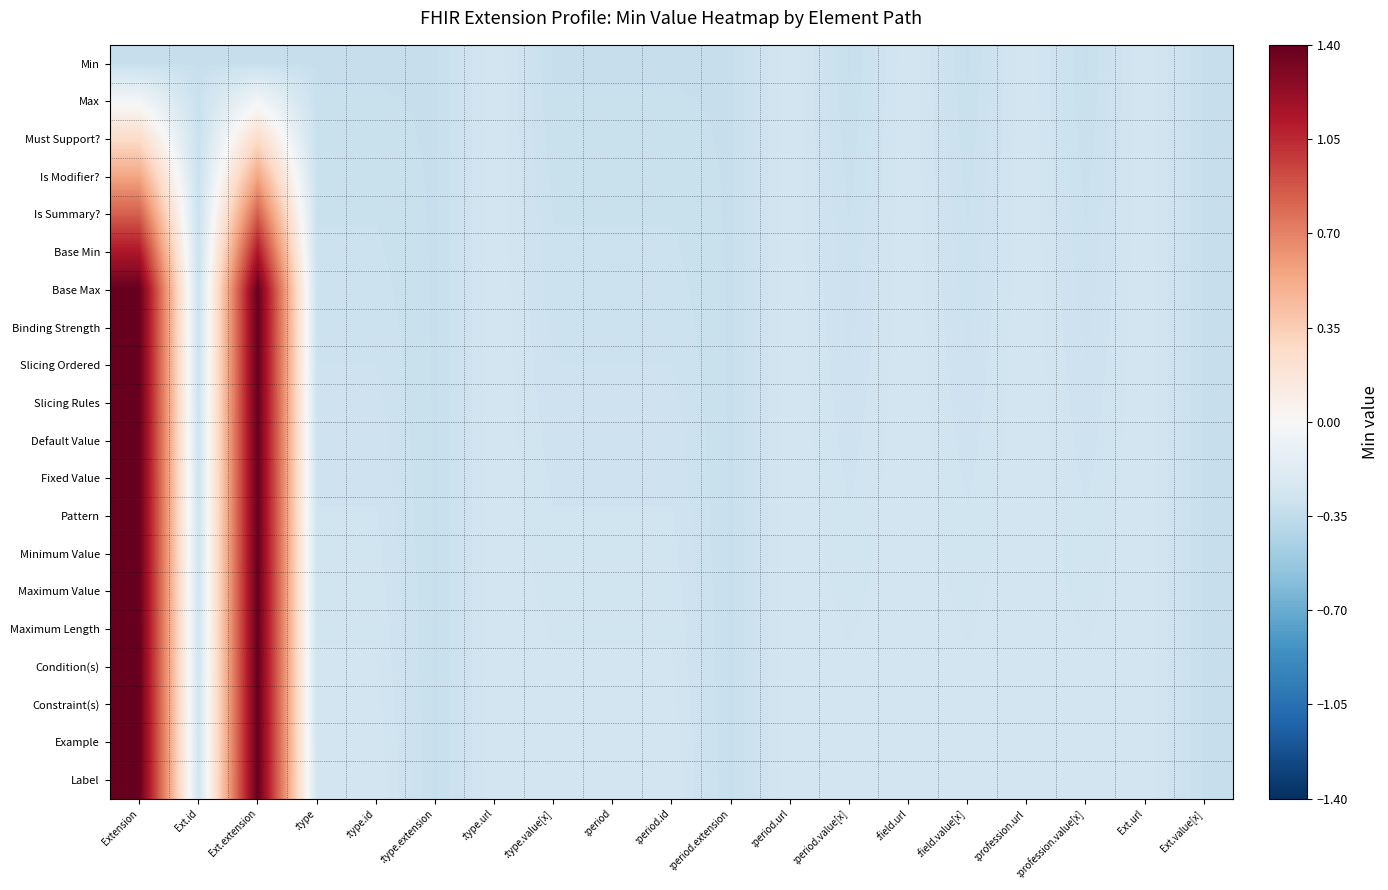

Reading left to right, what are all the values shown in this chart?

Min: Extension=-0.3	Ext.id=-0.3	Ext.extension=-0.3	:type=-0.3	:type.id=-0.3	:type.extension=-0.3	:type.url=-0.3	:type.value[x]=-0.3	:period=-0.3	:period.id=-0.3	:period.extension=-0.3	:period.url=-0.3	:period.value[x]=-0.3	:field.url=-0.3	:field.value[x]=-0.3	:profession.url=-0.3	:profession.value[x]=-0.3	Ext.url=-0.3	Ext.value[x]=-0.3
Max: Extension=-0.0	Ext.id=-0.3	Ext.extension=-0.0	:type=-0.3	:type.id=-0.3	:type.extension=-0.3	:type.url=-0.3	:type.value[x]=-0.3	:period=-0.3	:period.id=-0.3	:period.extension=-0.3	:period.url=-0.3	:period.value[x]=-0.3	:field.url=-0.3	:field.value[x]=-0.3	:profession.url=-0.3	:profession.value[x]=-0.3	Ext.url=-0.3	Ext.value[x]=-0.3
Must Support?: Extension=0.3	Ext.id=-0.3	Ext.extension=0.3	:type=-0.3	:type.id=-0.3	:type.extension=-0.3	:type.url=-0.3	:type.value[x]=-0.3	:period=-0.3	:period.id=-0.3	:period.extension=-0.3	:period.url=-0.3	:period.value[x]=-0.3	:field.url=-0.3	:field.value[x]=-0.3	:profession.url=-0.3	:profession.value[x]=-0.3	Ext.url=-0.3	Ext.value[x]=-0.3
Is Modifier?: Extension=0.6	Ext.id=-0.3	Ext.extension=0.6	:type=-0.3	:type.id=-0.3	:type.extension=-0.3	:type.url=-0.3	:type.value[x]=-0.3	:period=-0.3	:period.id=-0.3	:period.extension=-0.3	:period.url=-0.3	:period.value[x]=-0.3	:field.url=-0.3	:field.value[x]=-0.3	:profession.url=-0.3	:profession.value[x]=-0.3	Ext.url=-0.3	Ext.value[x]=-0.3
Is Summary?: Extension=0.8	Ext.id=-0.3	Ext.extension=0.8	:type=-0.3	:type.id=-0.3	:type.extension=-0.3	:type.url=-0.3	:type.value[x]=-0.3	:period=-0.3	:period.id=-0.3	:period.extension=-0.3	:period.url=-0.3	:period.value[x]=-0.3	:field.url=-0.3	:field.value[x]=-0.3	:profession.url=-0.3	:profession.value[x]=-0.3	Ext.url=-0.3	Ext.value[x]=-0.3
Base Min: Extension=1.1	Ext.id=-0.3	Ext.extension=1.1	:type=-0.3	:type.id=-0.3	:type.extension=-0.3	:type.url=-0.3	:type.value[x]=-0.3	:period=-0.3	:period.id=-0.3	:period.extension=-0.3	:period.url=-0.3	:period.value[x]=-0.3	:field.url=-0.3	:field.value[x]=-0.3	:profession.url=-0.3	:profession.value[x]=-0.3	Ext.url=-0.3	Ext.value[x]=-0.3
Base Max: Extension=1.4	Ext.id=-0.3	Ext.extension=1.4	:type=-0.3	:type.id=-0.3	:type.extension=-0.3	:type.url=-0.3	:type.value[x]=-0.3	:period=-0.3	:period.id=-0.3	:period.extension=-0.3	:period.url=-0.3	:period.value[x]=-0.3	:field.url=-0.3	:field.value[x]=-0.3	:profession.url=-0.3	:profession.value[x]=-0.3	Ext.url=-0.3	Ext.value[x]=-0.3
Binding Strength: Extension=1.4	Ext.id=-0.3	Ext.extension=1.4	:type=-0.3	:type.id=-0.3	:type.extension=-0.3	:type.url=-0.3	:type.value[x]=-0.3	:period=-0.3	:period.id=-0.3	:period.extension=-0.3	:period.url=-0.3	:period.value[x]=-0.3	:field.url=-0.3	:field.value[x]=-0.3	:profession.url=-0.3	:profession.value[x]=-0.3	Ext.url=-0.3	Ext.value[x]=-0.3
Slicing Ordered: Extension=1.4	Ext.id=-0.3	Ext.extension=1.4	:type=-0.3	:type.id=-0.3	:type.extension=-0.3	:type.url=-0.3	:type.value[x]=-0.3	:period=-0.3	:period.id=-0.3	:period.extension=-0.3	:period.url=-0.3	:period.value[x]=-0.3	:field.url=-0.3	:field.value[x]=-0.3	:profession.url=-0.3	:profession.value[x]=-0.3	Ext.url=-0.3	Ext.value[x]=-0.3
Slicing Rules: Extension=1.4	Ext.id=-0.3	Ext.extension=1.4	:type=-0.3	:type.id=-0.3	:type.extension=-0.3	:type.url=-0.3	:type.value[x]=-0.3	:period=-0.3	:period.id=-0.3	:period.extension=-0.3	:period.url=-0.3	:period.value[x]=-0.3	:field.url=-0.3	:field.value[x]=-0.3	:profession.url=-0.3	:profession.value[x]=-0.3	Ext.url=-0.3	Ext.value[x]=-0.3
Default Value: Extension=1.4	Ext.id=-0.3	Ext.extension=1.4	:type=-0.3	:type.id=-0.3	:type.extension=-0.3	:type.url=-0.3	:type.value[x]=-0.3	:period=-0.3	:period.id=-0.3	:period.extension=-0.3	:period.url=-0.3	:period.value[x]=-0.3	:field.url=-0.3	:field.value[x]=-0.3	:profession.url=-0.3	:profession.value[x]=-0.3	Ext.url=-0.3	Ext.value[x]=-0.3
Fixed Value: Extension=1.4	Ext.id=-0.3	Ext.extension=1.4	:type=-0.3	:type.id=-0.3	:type.extension=-0.3	:type.url=-0.3	:type.value[x]=-0.3	:period=-0.3	:period.id=-0.3	:period.extension=-0.3	:period.url=-0.3	:period.value[x]=-0.3	:field.url=-0.3	:field.value[x]=-0.3	:profession.url=-0.3	:profession.value[x]=-0.3	Ext.url=-0.3	Ext.value[x]=-0.3
Pattern: Extension=1.4	Ext.id=-0.3	Ext.extension=1.4	:type=-0.3	:type.id=-0.3	:type.extension=-0.3	:type.url=-0.3	:type.value[x]=-0.3	:period=-0.3	:period.id=-0.3	:period.extension=-0.3	:period.url=-0.3	:period.value[x]=-0.3	:field.url=-0.3	:field.value[x]=-0.3	:profession.url=-0.3	:profession.value[x]=-0.3	Ext.url=-0.3	Ext.value[x]=-0.3
Minimum Value: Extension=1.4	Ext.id=-0.3	Ext.extension=1.4	:type=-0.3	:type.id=-0.3	:type.extension=-0.3	:type.url=-0.3	:type.value[x]=-0.3	:period=-0.3	:period.id=-0.3	:period.extension=-0.3	:period.url=-0.3	:period.value[x]=-0.3	:field.url=-0.3	:field.value[x]=-0.3	:profession.url=-0.3	:profession.value[x]=-0.3	Ext.url=-0.3	Ext.value[x]=-0.3
Maximum Value: Extension=1.4	Ext.id=-0.3	Ext.extension=1.4	:type=-0.3	:type.id=-0.3	:type.extension=-0.3	:type.url=-0.3	:type.value[x]=-0.3	:period=-0.3	:period.id=-0.3	:period.extension=-0.3	:period.url=-0.3	:period.value[x]=-0.3	:field.url=-0.3	:field.value[x]=-0.3	:profession.url=-0.3	:profession.value[x]=-0.3	Ext.url=-0.3	Ext.value[x]=-0.3
Maximum Length: Extension=1.4	Ext.id=-0.3	Ext.extension=1.4	:type=-0.3	:type.id=-0.3	:type.extension=-0.3	:type.url=-0.3	:type.value[x]=-0.3	:period=-0.3	:period.id=-0.3	:period.extension=-0.3	:period.url=-0.3	:period.value[x]=-0.3	:field.url=-0.3	:field.value[x]=-0.3	:profession.url=-0.3	:profession.value[x]=-0.3	Ext.url=-0.3	Ext.value[x]=-0.3
Condition(s): Extension=1.4	Ext.id=-0.3	Ext.extension=1.4	:type=-0.3	:type.id=-0.3	:type.extension=-0.3	:type.url=-0.3	:type.value[x]=-0.3	:period=-0.3	:period.id=-0.3	:period.extension=-0.3	:period.url=-0.3	:period.value[x]=-0.3	:field.url=-0.3	:field.value[x]=-0.3	:profession.url=-0.3	:profession.value[x]=-0.3	Ext.url=-0.3	Ext.value[x]=-0.3
Constraint(s): Extension=1.4	Ext.id=-0.3	Ext.extension=1.4	:type=-0.3	:type.id=-0.3	:type.extension=-0.3	:type.url=-0.3	:type.value[x]=-0.3	:period=-0.3	:period.id=-0.3	:period.extension=-0.3	:period.url=-0.3	:period.value[x]=-0.3	:field.url=-0.3	:field.value[x]=-0.3	:profession.url=-0.3	:profession.value[x]=-0.3	Ext.url=-0.3	Ext.value[x]=-0.3
Example: Extension=1.4	Ext.id=-0.3	Ext.extension=1.4	:type=-0.3	:type.id=-0.3	:type.extension=-0.3	:type.url=-0.3	:type.value[x]=-0.3	:period=-0.3	:period.id=-0.3	:period.extension=-0.3	:period.url=-0.3	:period.value[x]=-0.3	:field.url=-0.3	:field.value[x]=-0.3	:profession.url=-0.3	:profession.value[x]=-0.3	Ext.url=-0.3	Ext.value[x]=-0.3
Label: Extension=1.4	Ext.id=-0.3	Ext.extension=1.4	:type=-0.3	:type.id=-0.3	:type.extension=-0.3	:type.url=-0.3	:type.value[x]=-0.3	:period=-0.3	:period.id=-0.3	:period.extension=-0.3	:period.url=-0.3	:period.value[x]=-0.3	:field.url=-0.3	:field.value[x]=-0.3	:profession.url=-0.3	:profession.value[x]=-0.3	Ext.url=-0.3	Ext.value[x]=-0.3